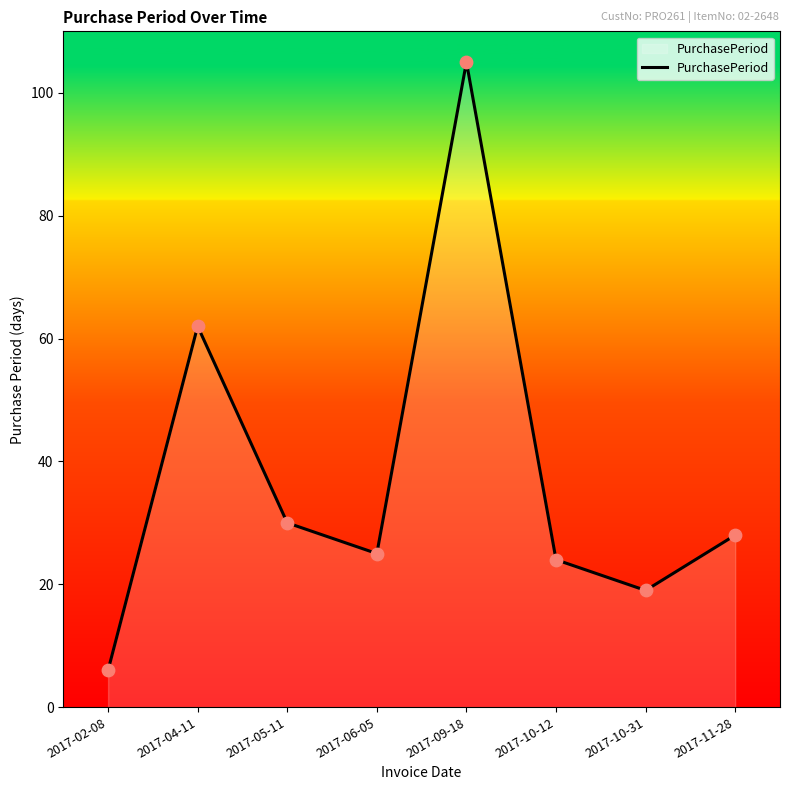

What is the change in value from 2017-02-08 to 2017-10-12?

+18